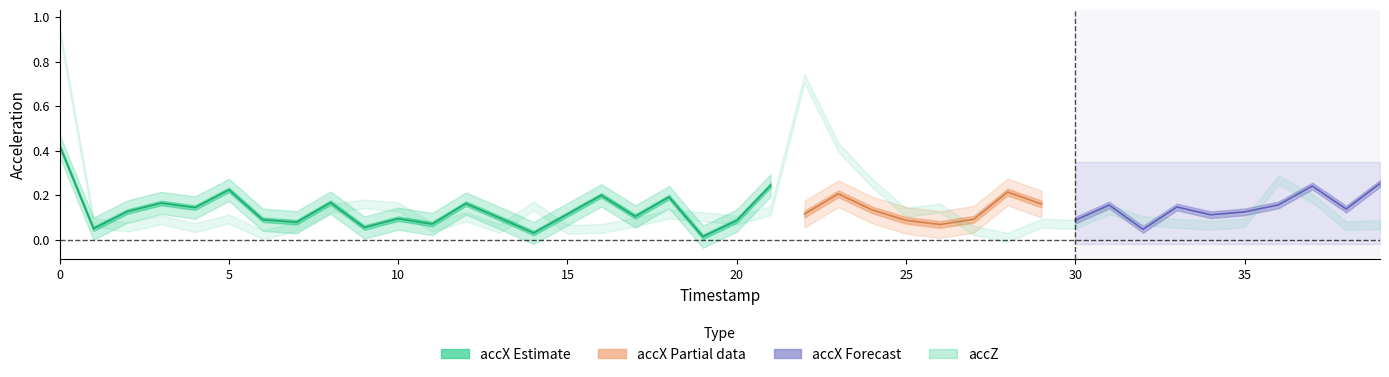

True or false: accX and accZ intersect in this chart.

True